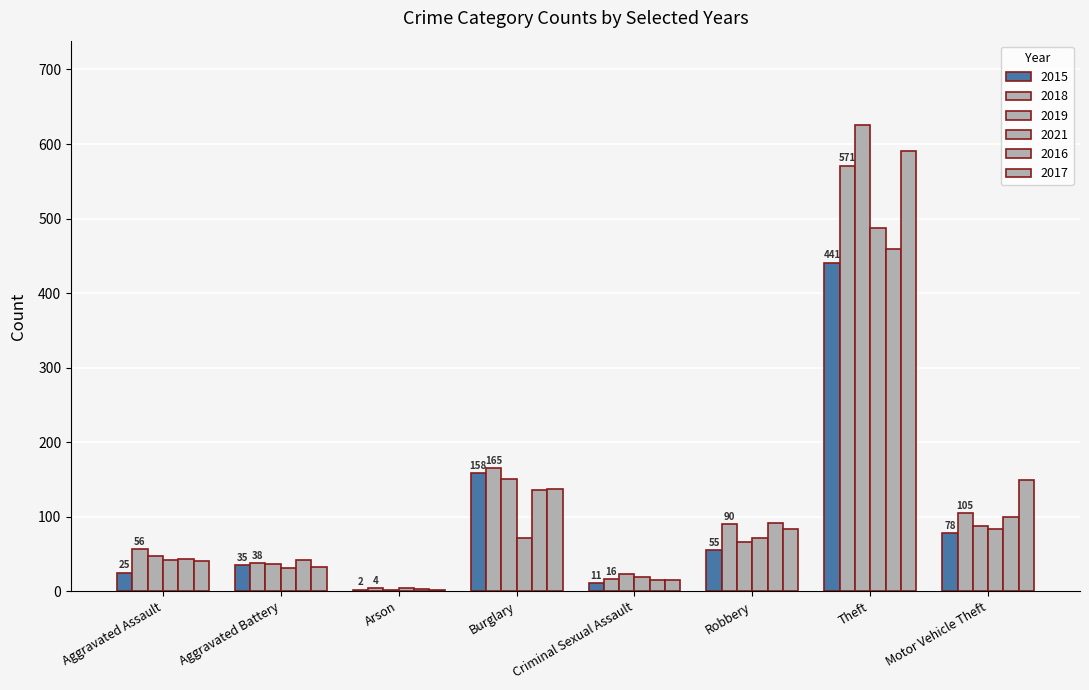

How many series are shown in this chart?

6